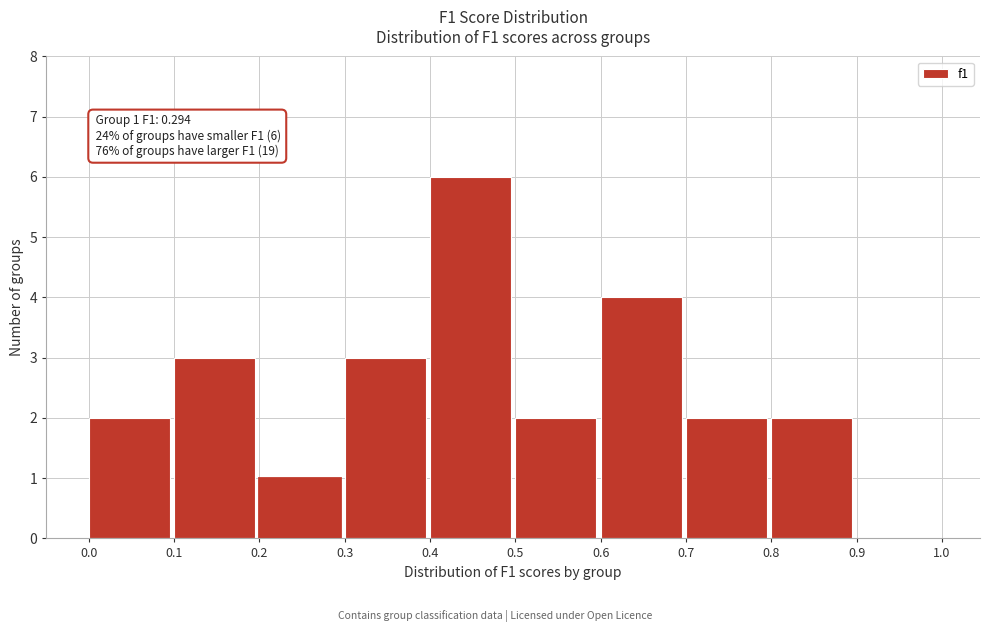

Over which range of the x-axis is the bar tallest?

0.4 to 0.5